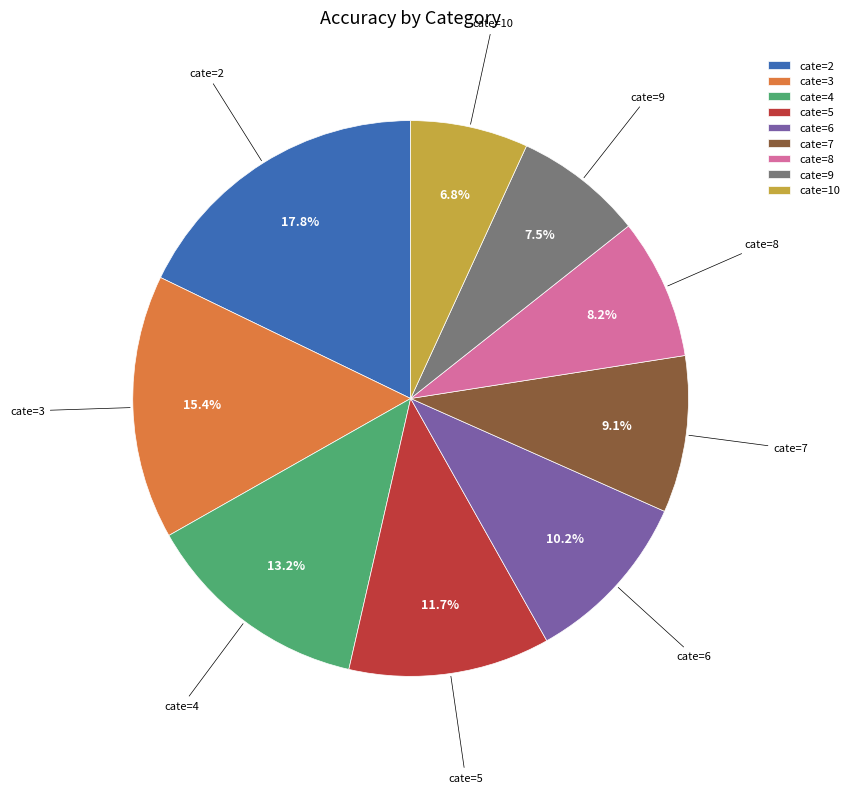

To the nearest percent, what is the difference between the largest and smallest slice percentages?

11%